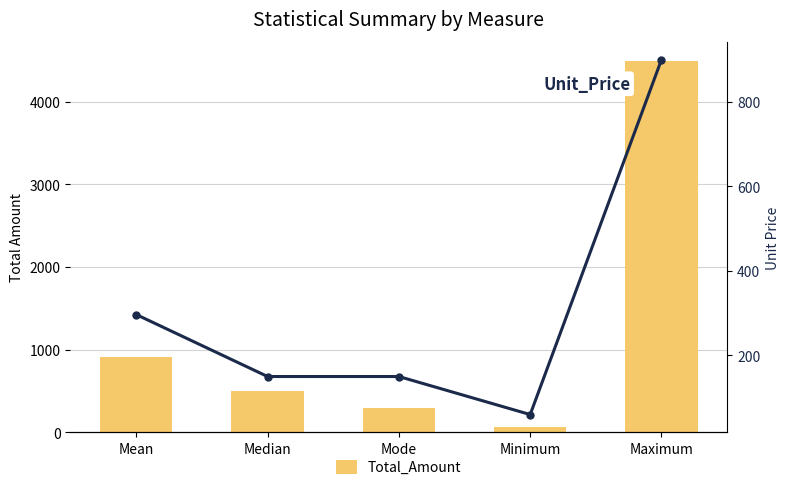

What is the smallest value displayed?

60.0